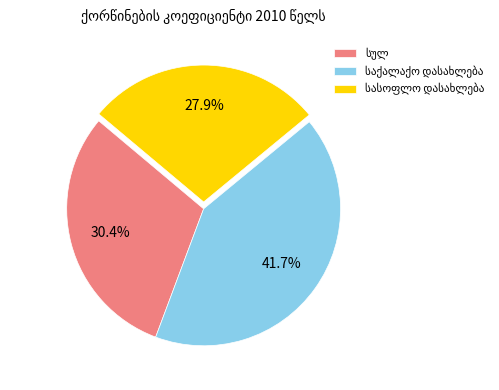

Is there any slice that represents more than half of the pie?

No